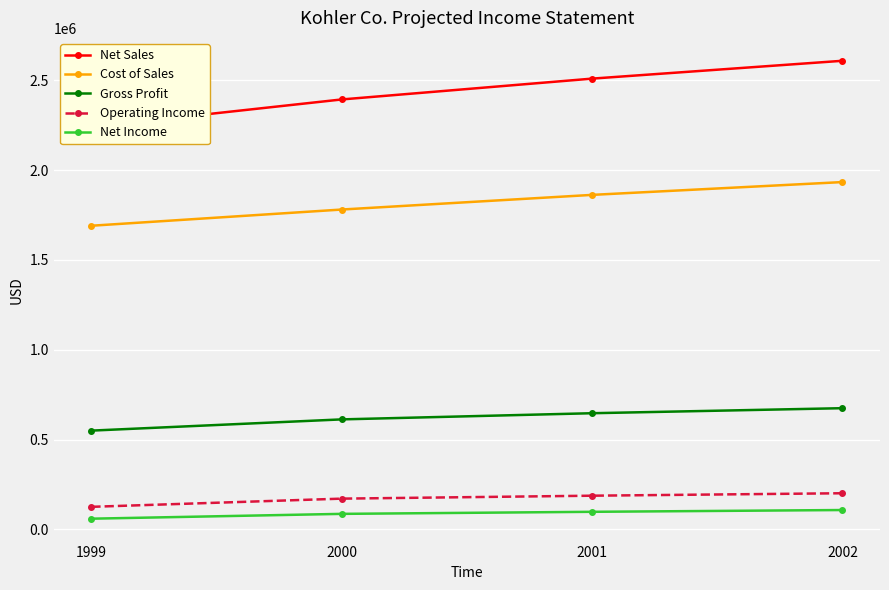

At which category does the chart reach its minimum across all series?

1999